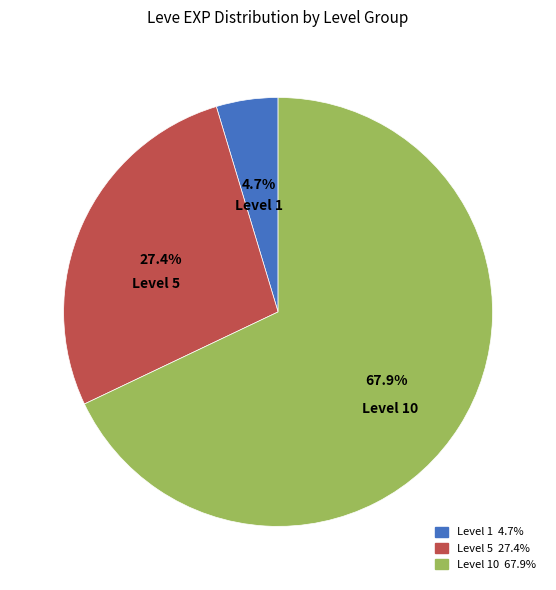

Is there a majority slice in this chart?

Yes